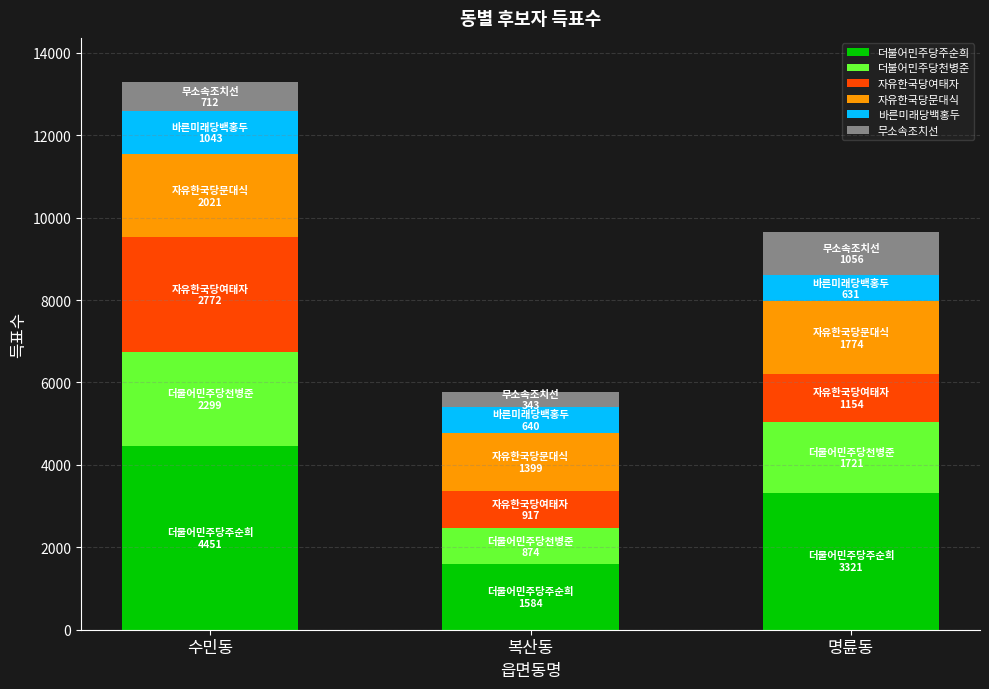

What is the total value across all series at 명륜동?

9657